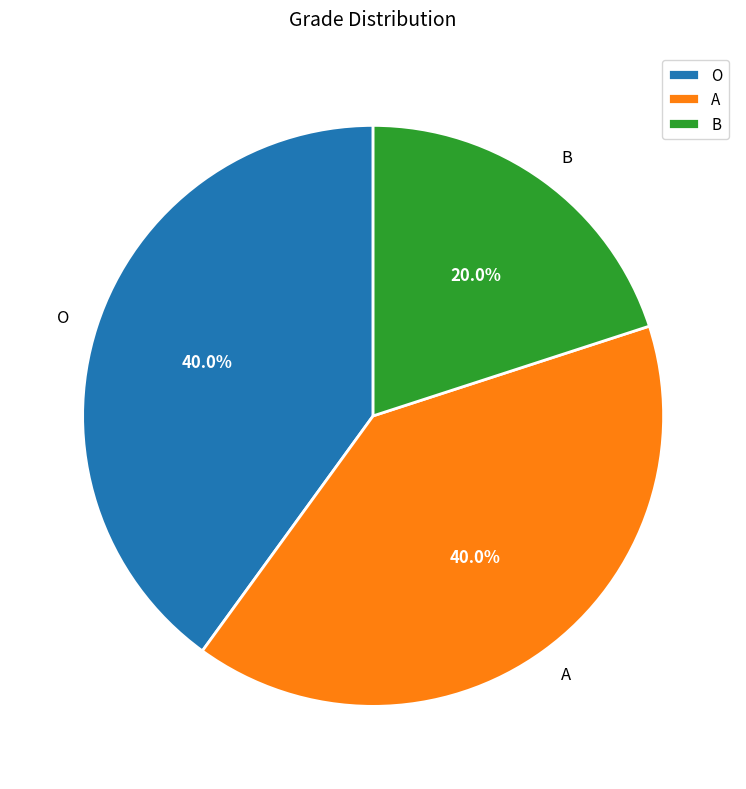

Does B represent more than half of the total?

No